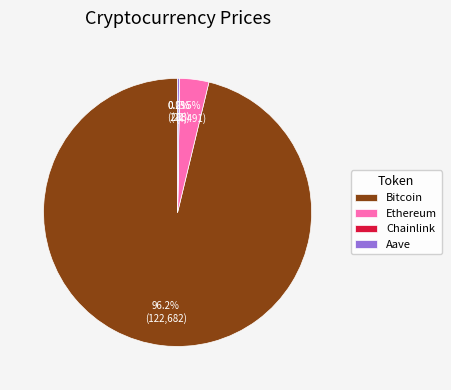

What is the majority slice?

Bitcoin